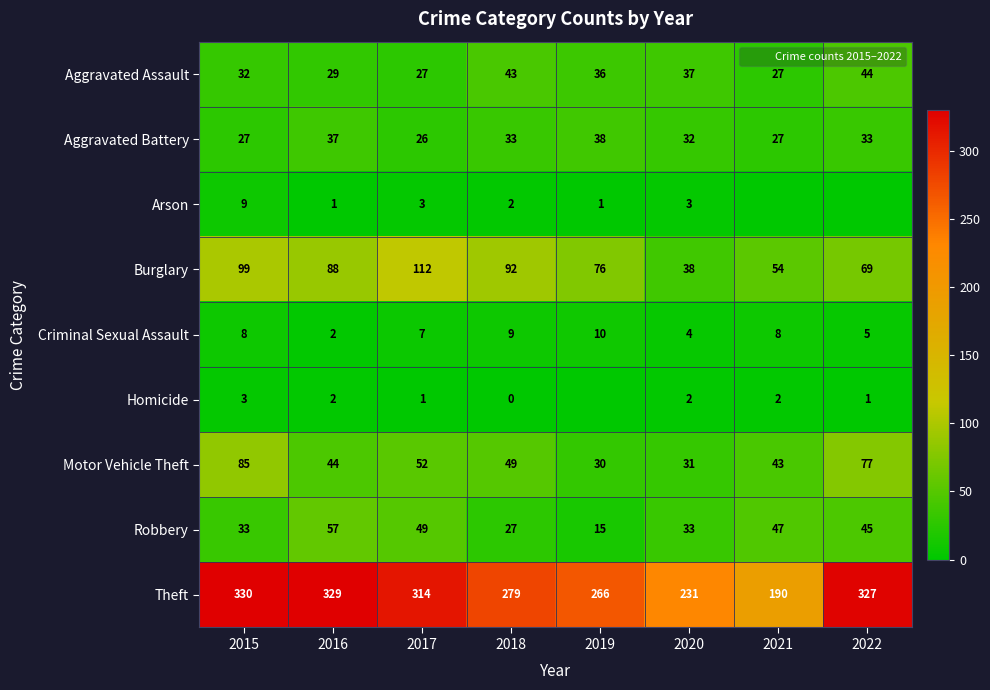

What is the highest value of the Theft series?

330